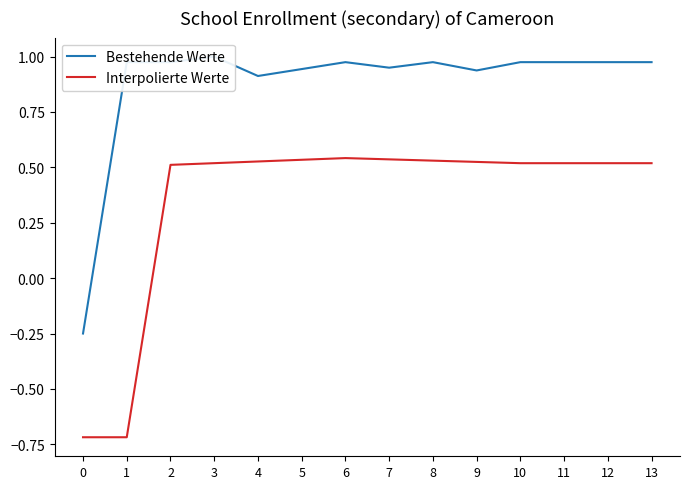

What is the difference between the highest and lowest values at 8?

0.4